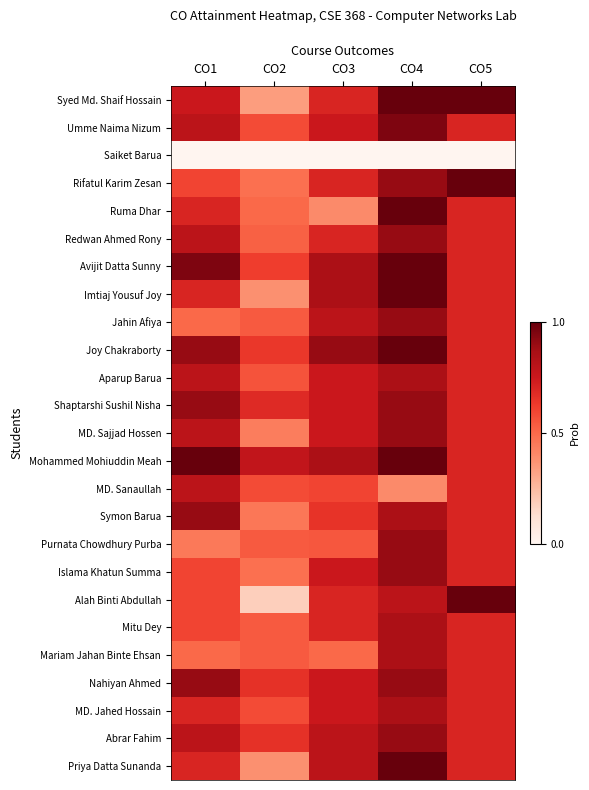

At which category is the sum across all series the highest?

CO4